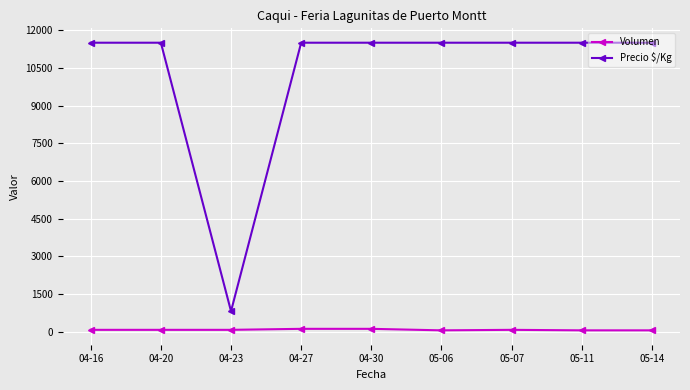

Rank the series by their maximum value, from lowest to highest.

Volumen, Precio $/Kg